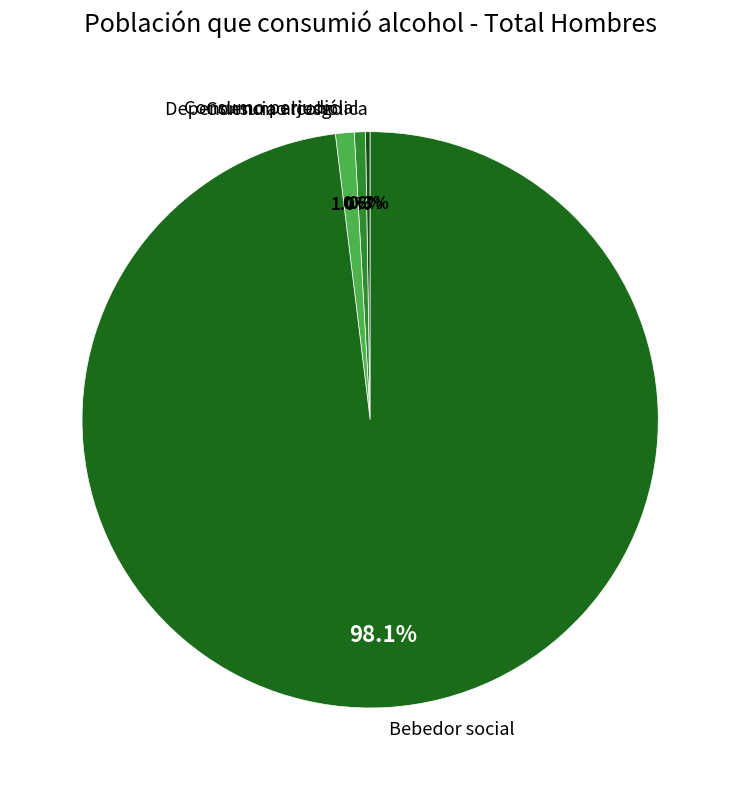

Which category has the biggest portion of the pie?

Bebedor social